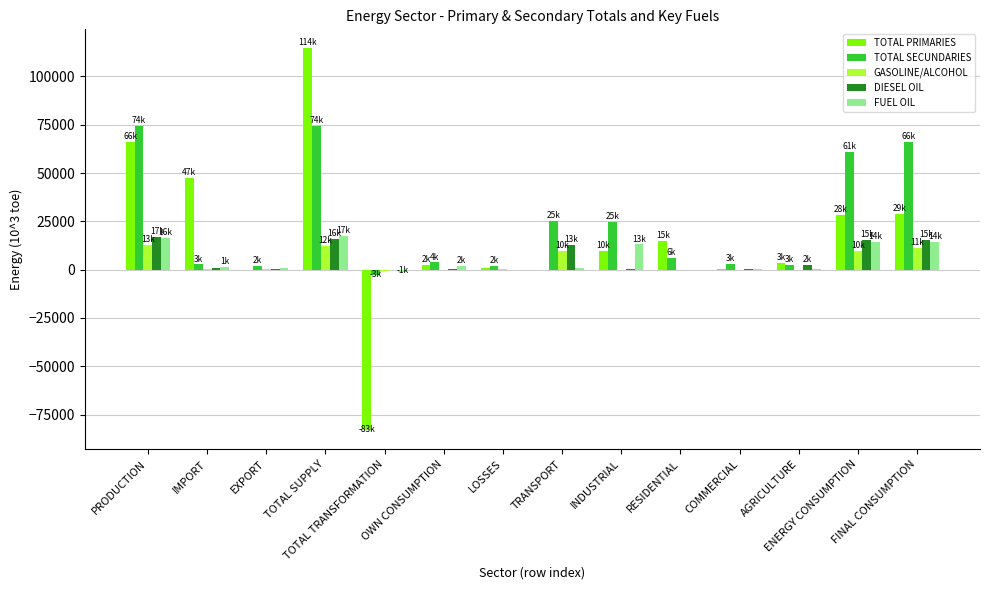

What is the sum of all TOTAL SECUNDARIES values?

343886.7